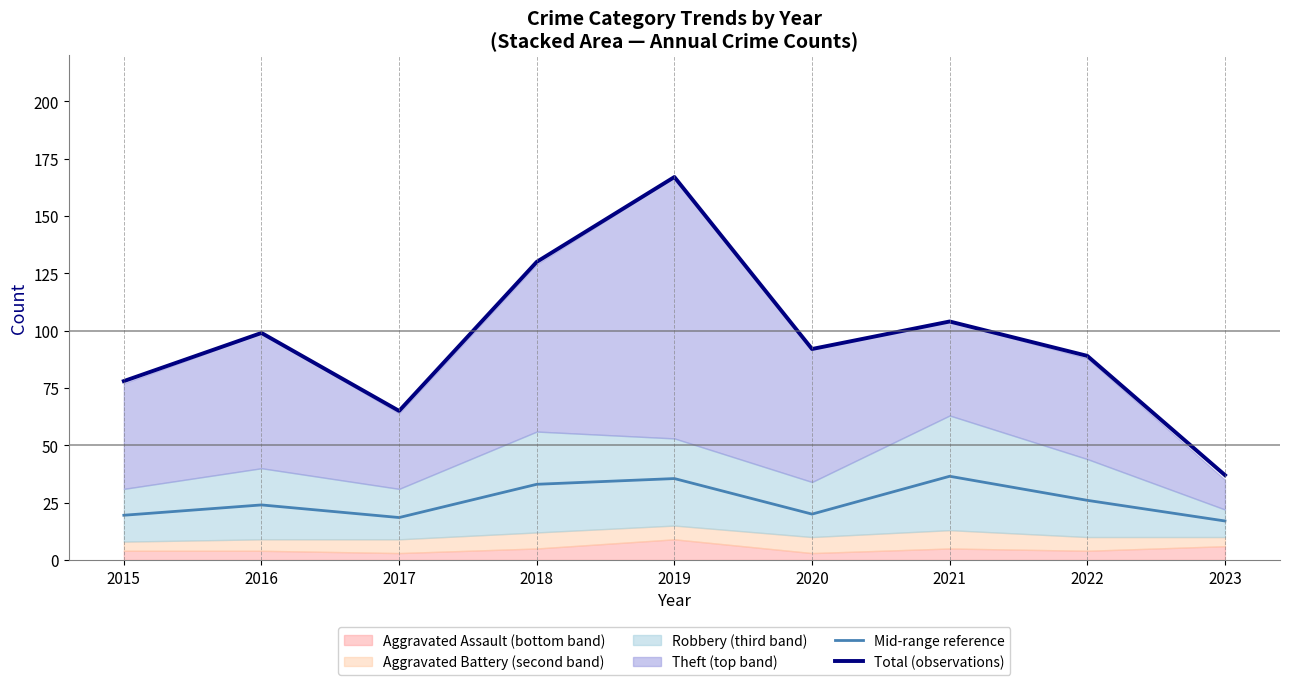

What value does the Total (observations) series have at 2022?

89.0